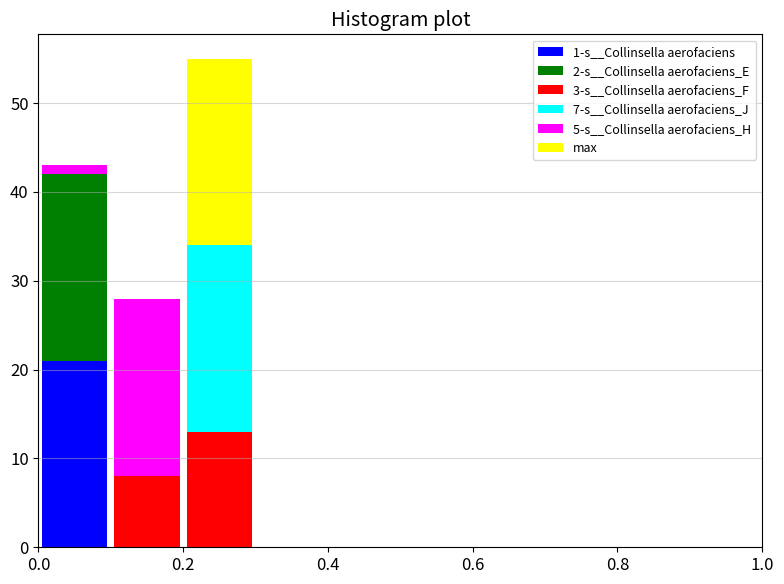

Which range on the x-axis has the tallest stacked bar (by total height)?

0.2 to 0.3